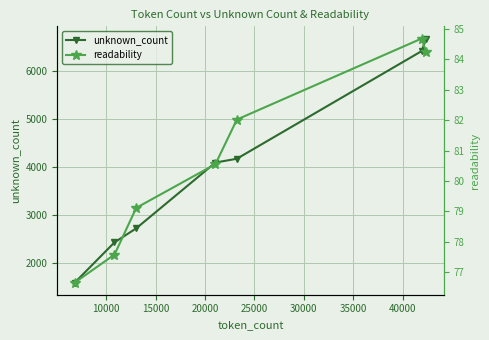

What is the maximum value for unknown_count?

6680